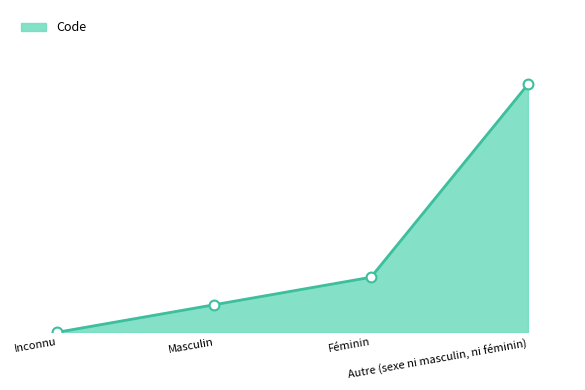

Does the chart have visible grid lines?

No